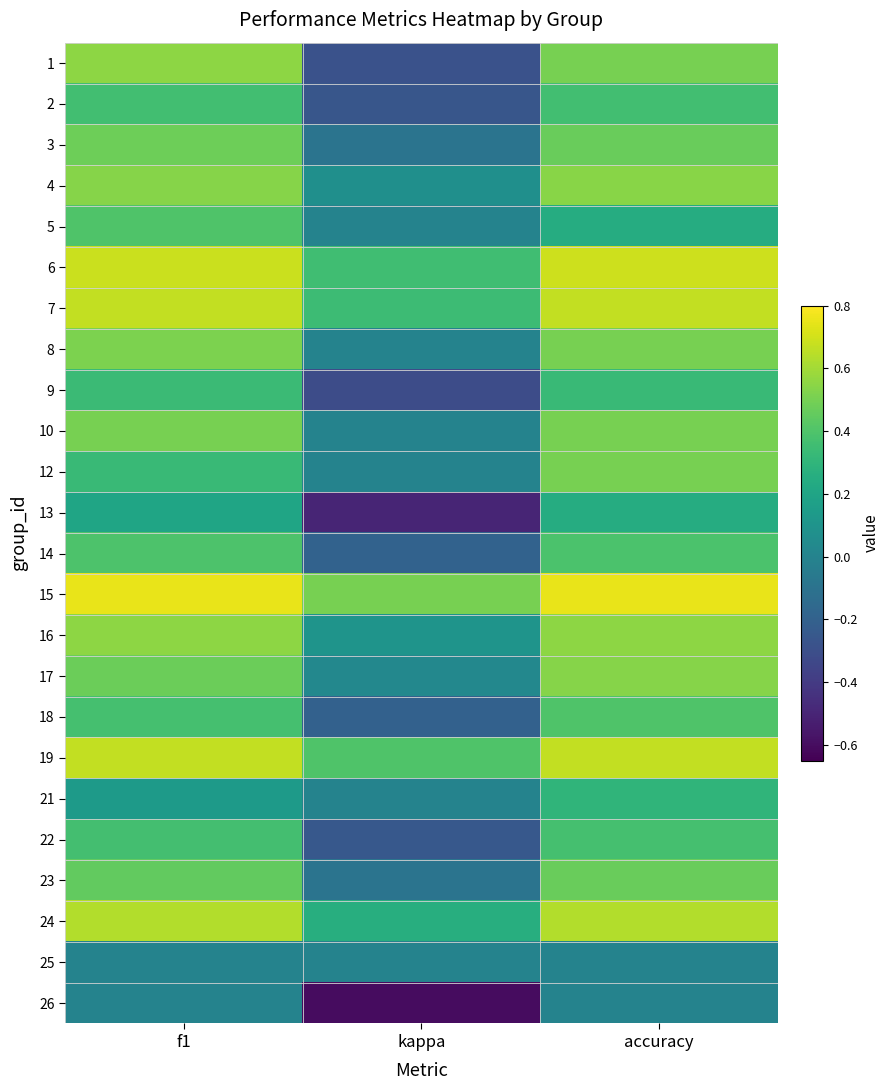

Rank the series at f1 from lowest to highest value.

25, 26, 21, 13, 12, 9, 2, 22, 18, 14, 5, 23, 17, 3, 10, 8, 4, 1, 16, 24, 7, 19, 6, 15